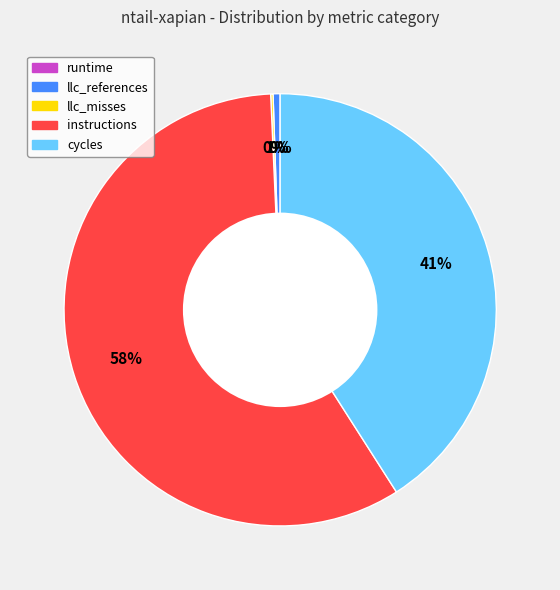

Which slice represents more than half of the pie?

instructions